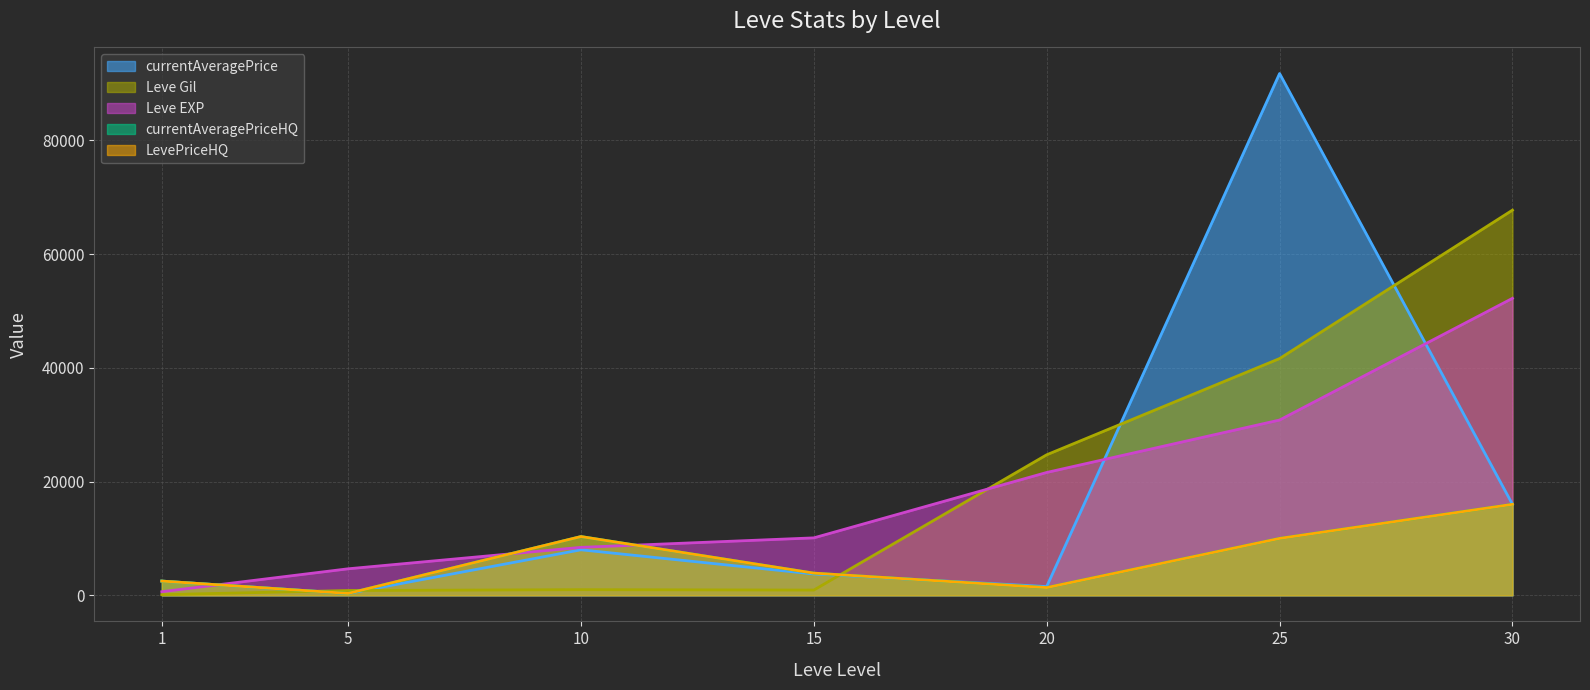

What is the smallest value displayed?

112